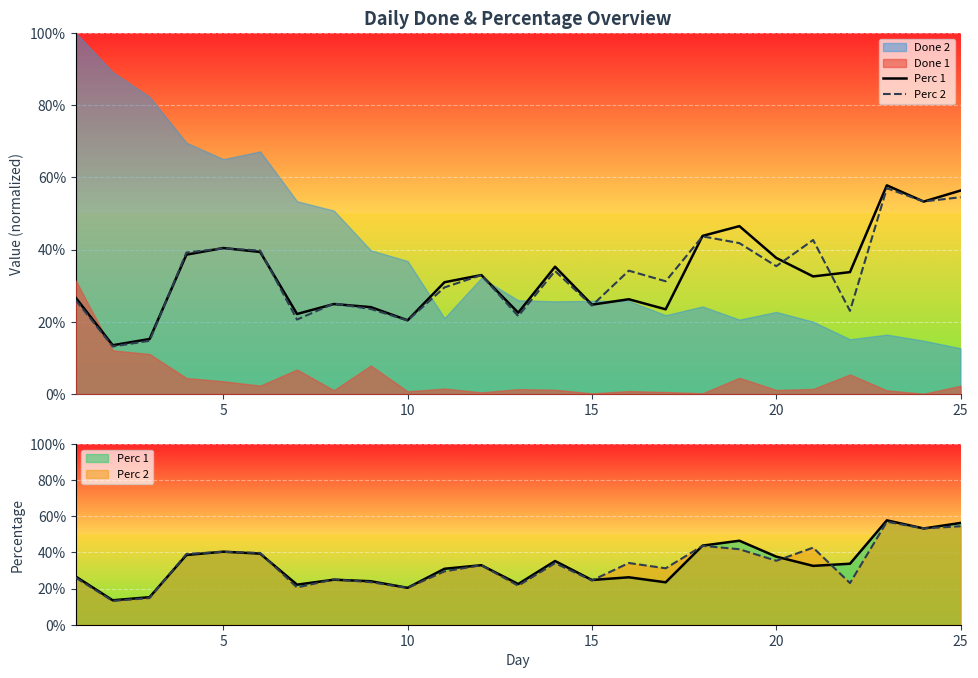

What is the maximum value for Perc 1?

0.6